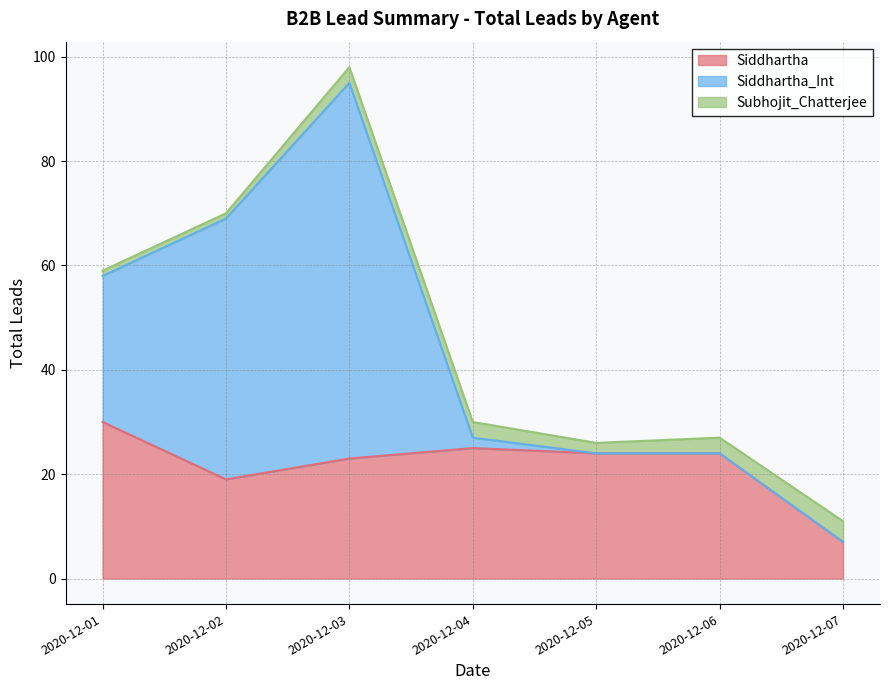

True or false: Siddhartha_Int and Siddhartha intersect in this chart.

True